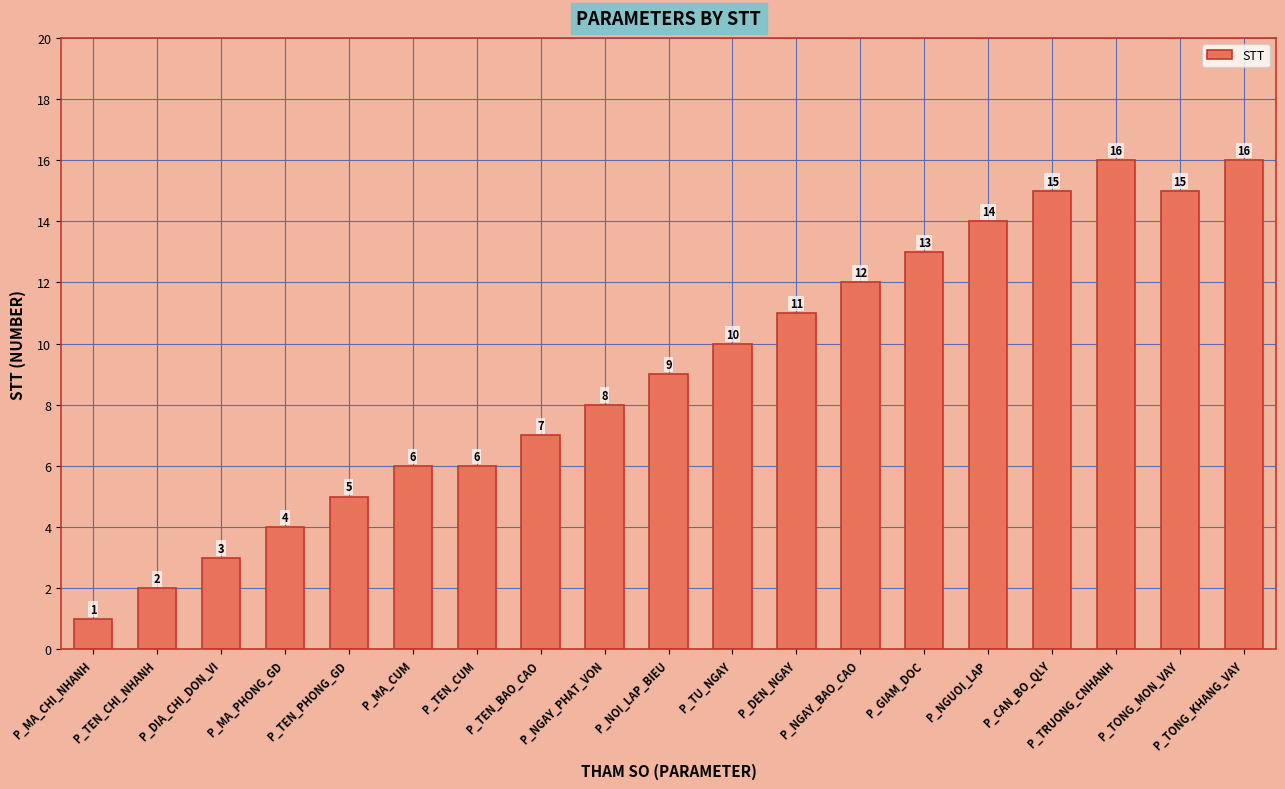

What is the value of the 15th bar from the left?

14